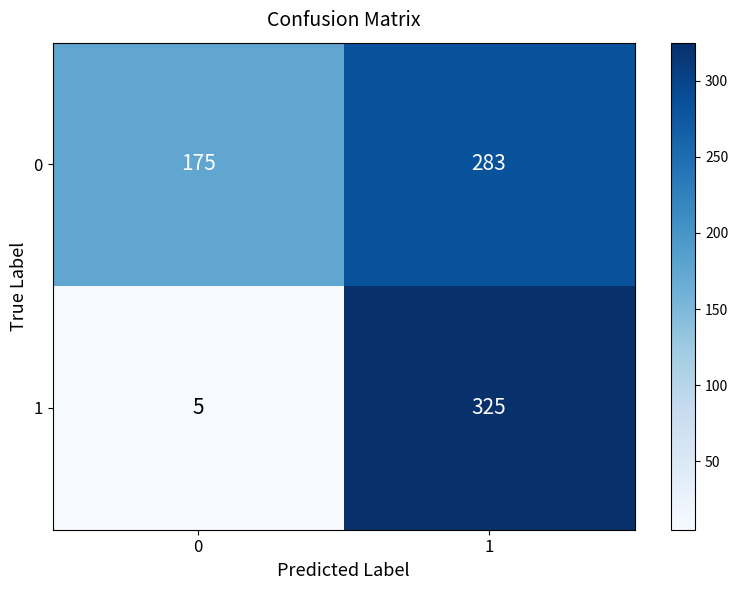

Reading left to right, transcribe all the data shown in this chart.

0: 0=175	1=283
1: 0=5	1=325